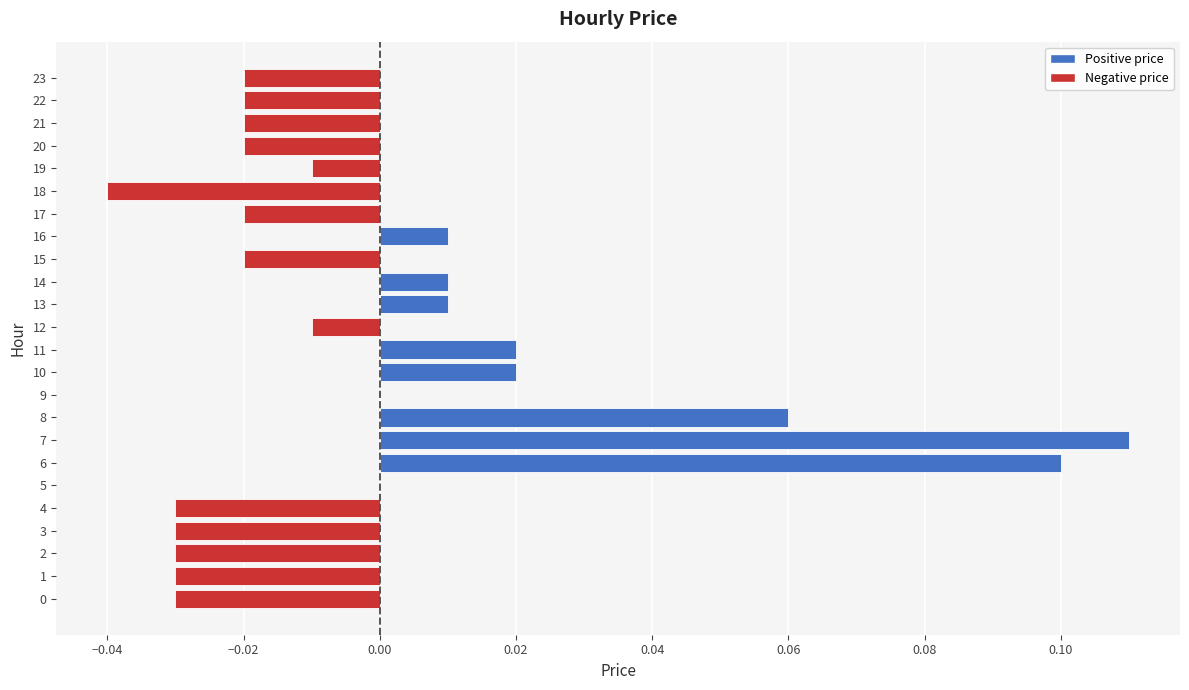

Which has a higher value, 11 or 13?

11